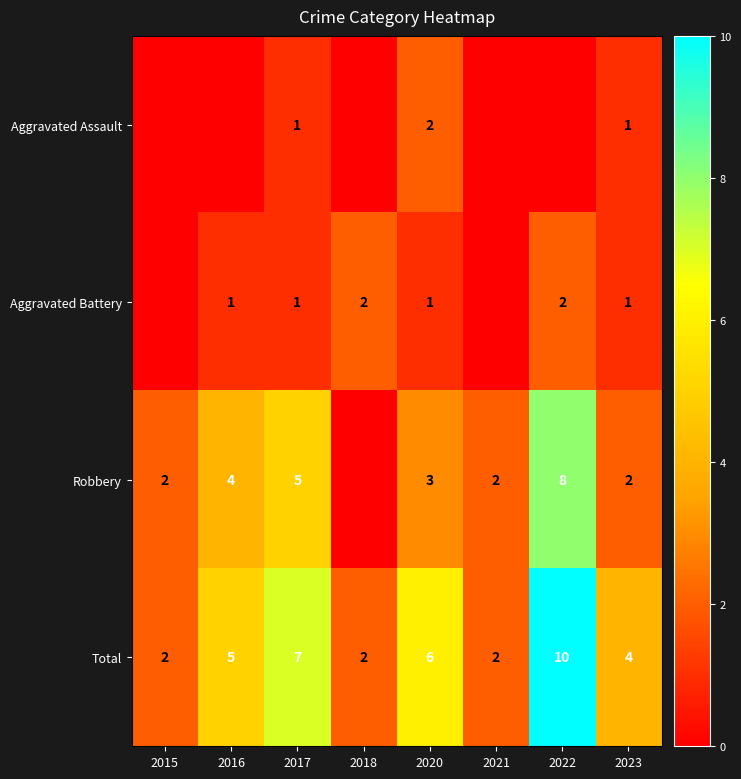

At which label is Total closest to 6?

2020